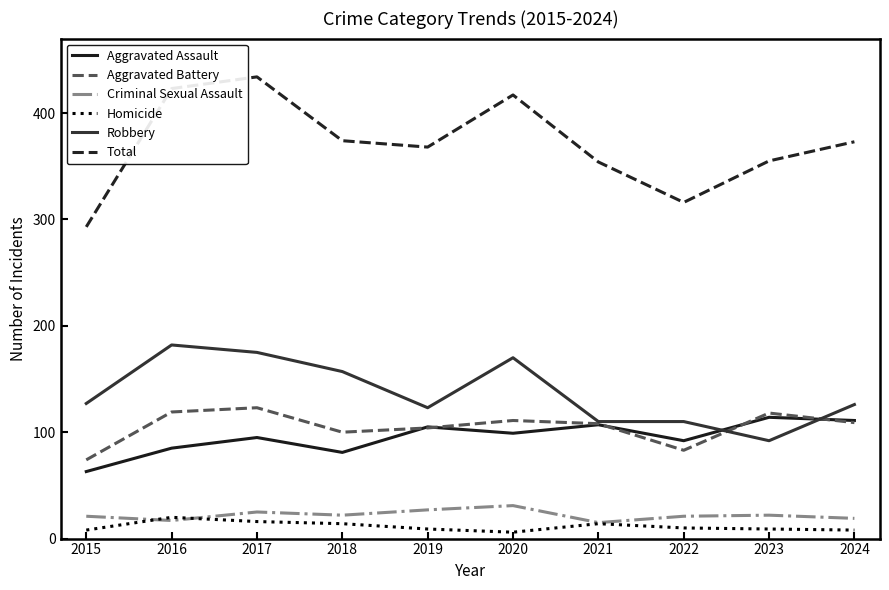

Which series changed the most between 2016 and 2023?

Robbery